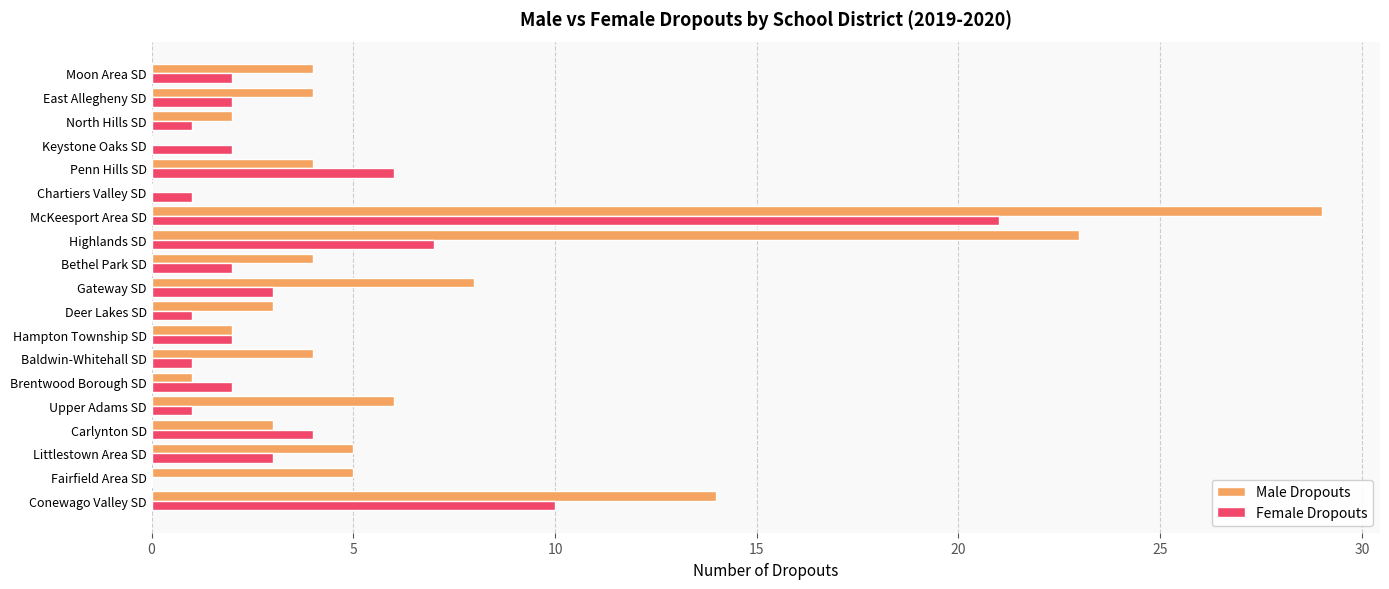

What are all the series names shown in the legend?

Male Dropouts, Female Dropouts